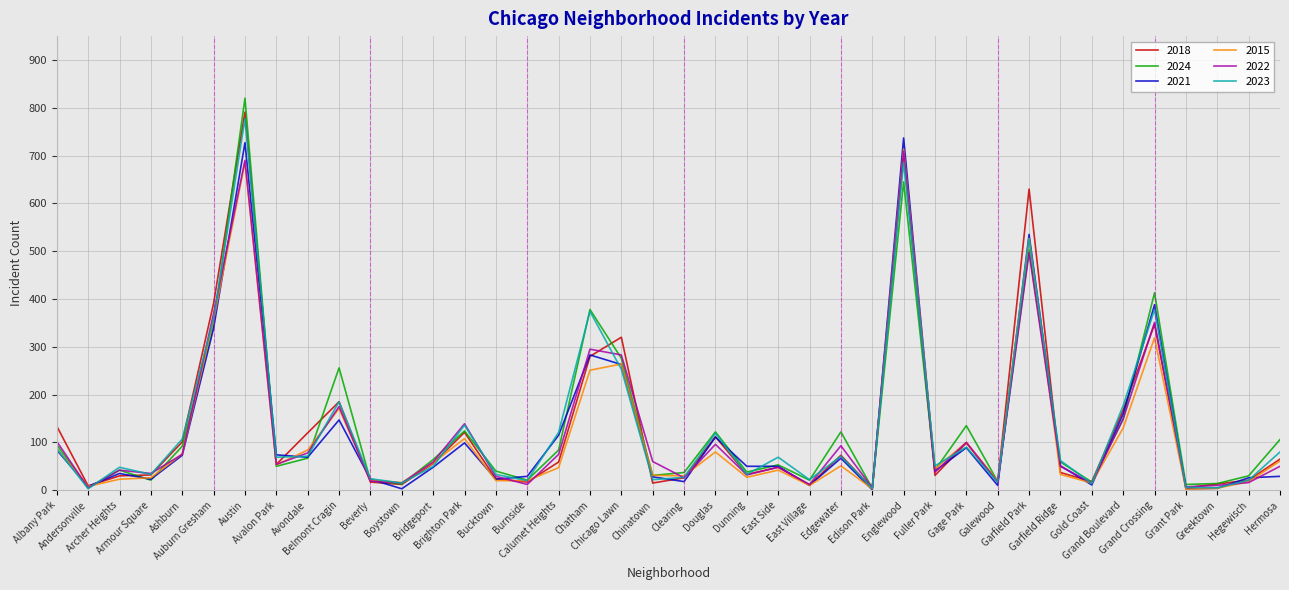

What is the spread (max minus min) of values at Dunning?

23